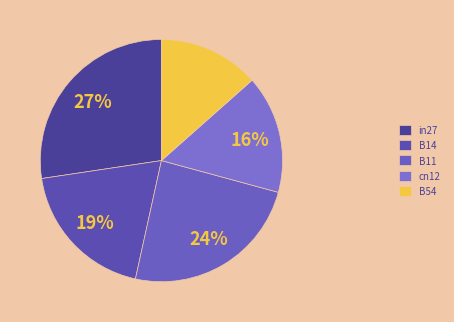

What is the change in value from in27 to B14?

-0.1